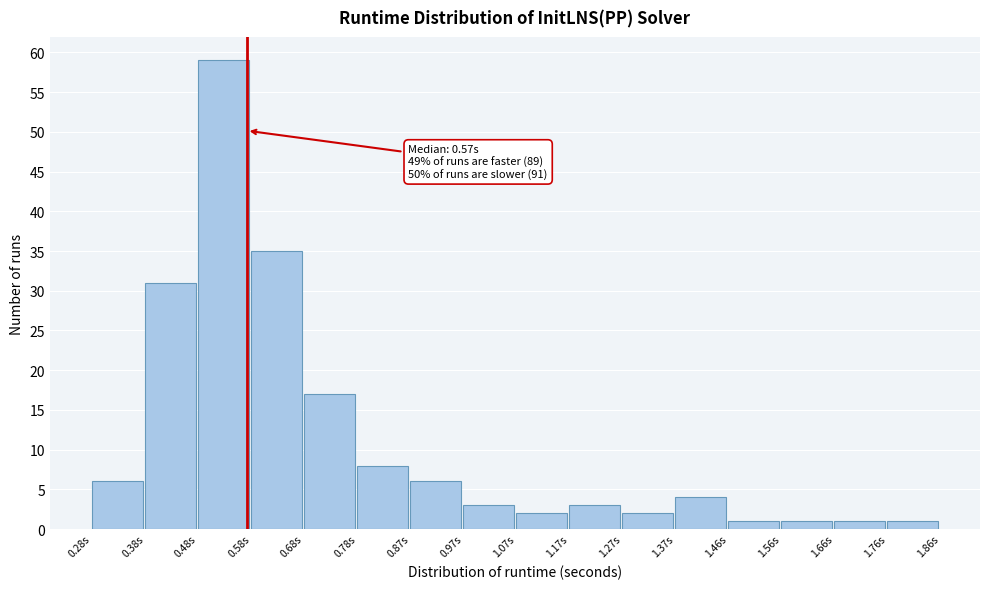

Which range on the x-axis has the tallest bar?

0.48 to 0.58